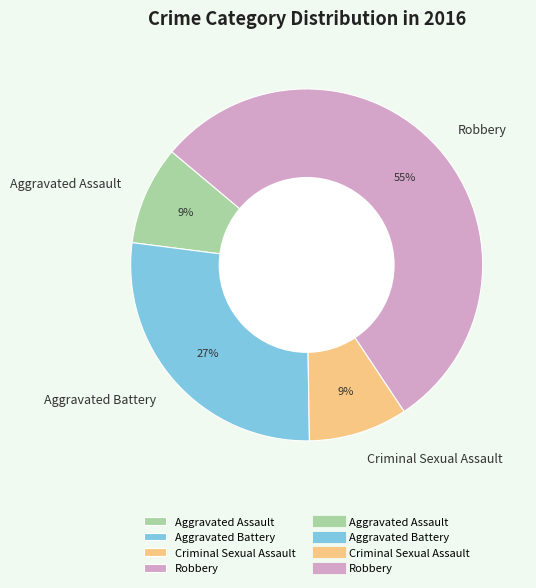

To the nearest percent, what percentage of the pie is Criminal Sexual Assault?

9%